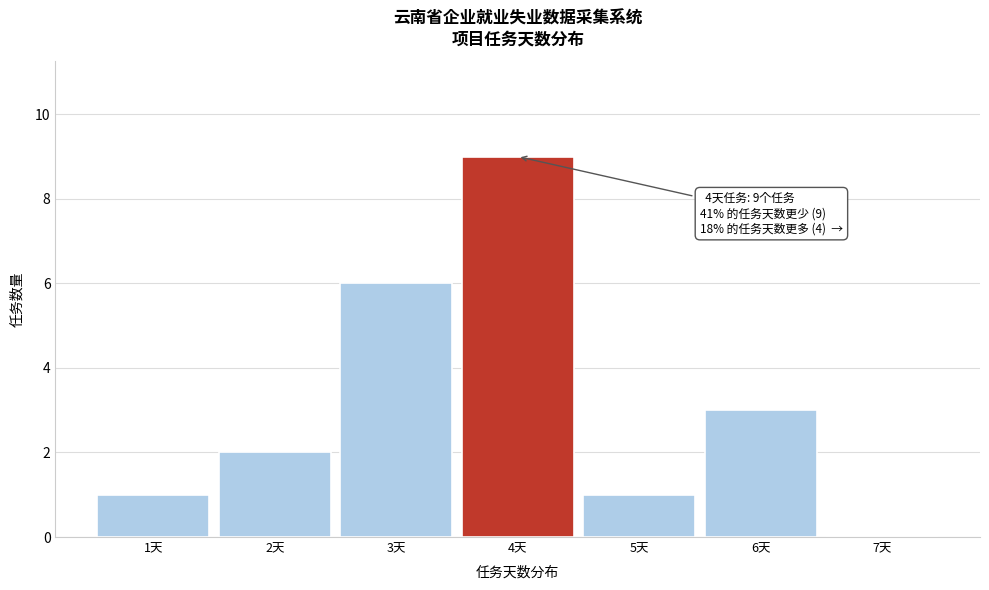

Over which range of the x-axis is the bar tallest?

3.5 to 4.5